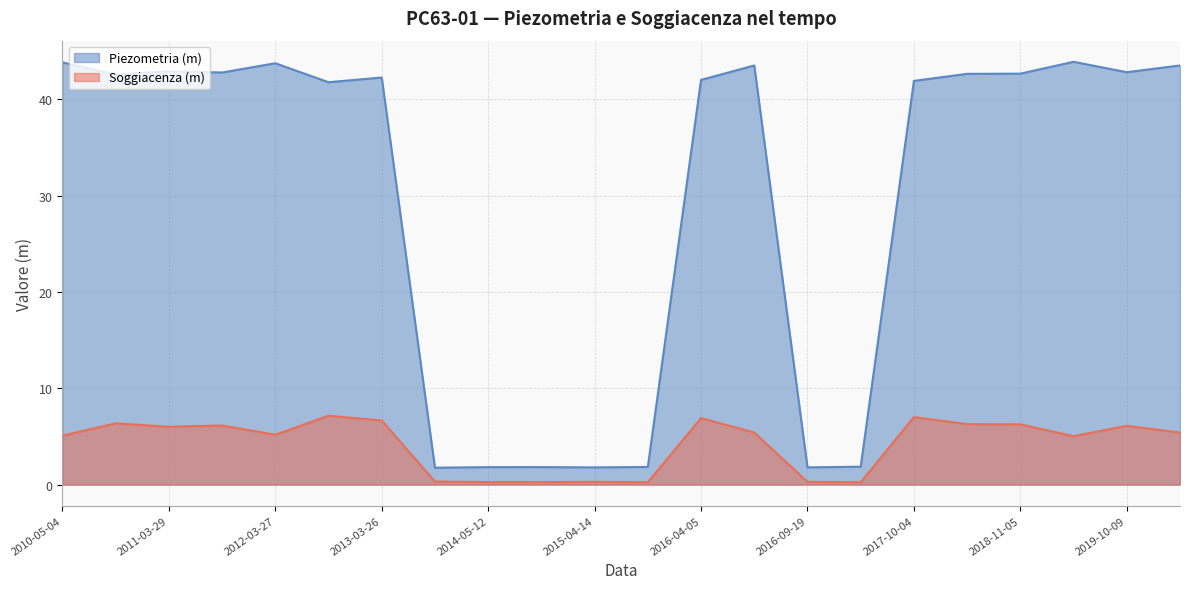

Reading right to left, list all the values displayed in this chart.

Soggiacenza (m): 5.4	6.1	5.0	6.2	6.3	7.0	0.2	0.3	5.4	6.9	0.2	0.3	0.3	0.3	0.3	6.7	7.1	5.2	6.1	6.0	6.3	5.1
Piezometria (m): 43.5	42.8	43.9	42.6	42.6	41.9	1.9	1.8	43.5	42.0	1.8	1.8	1.8	1.8	1.8	42.2	41.8	43.7	42.8	42.9	42.5	43.8